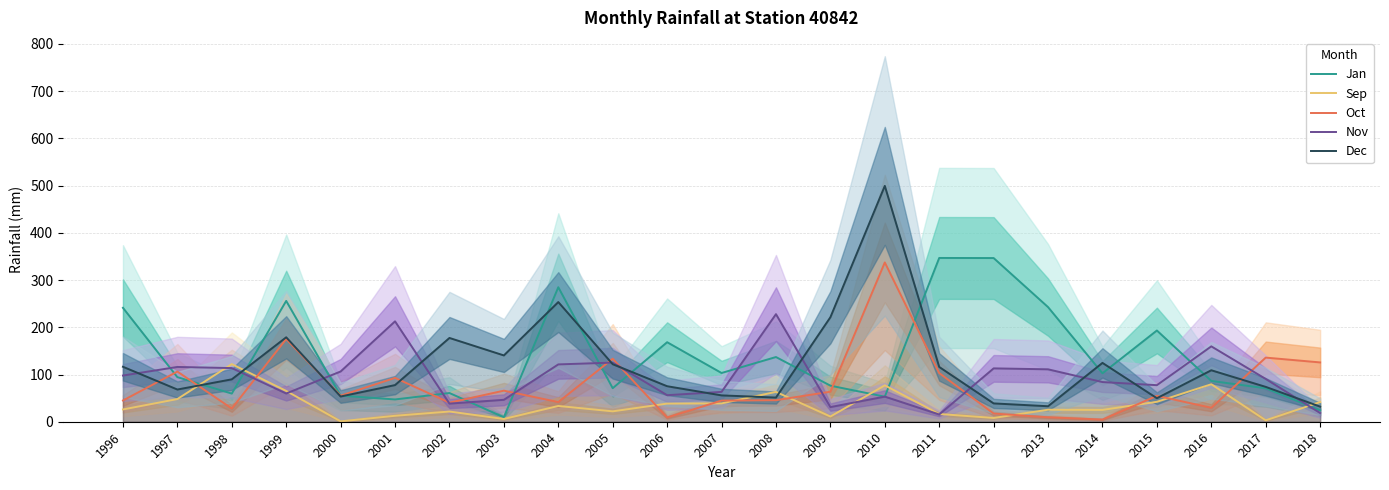

What is the average value of the Dec series?

119.9